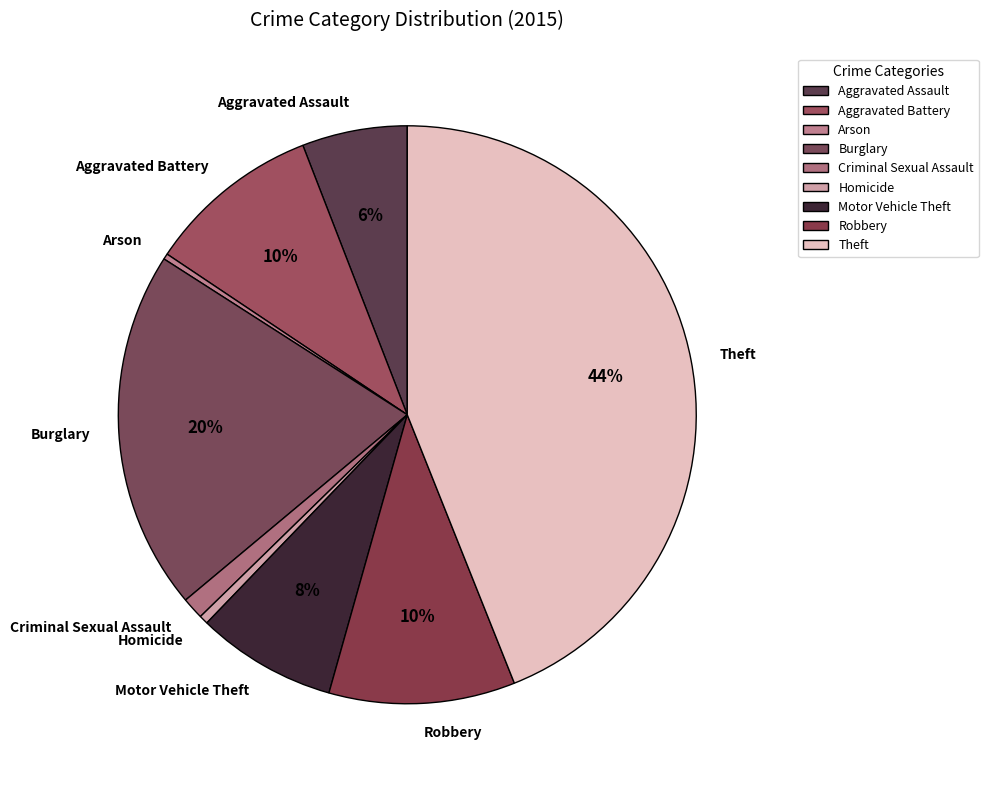

To the nearest percent, what is the combined percentage of Motor Vehicle Theft and Aggravated Battery?

18%